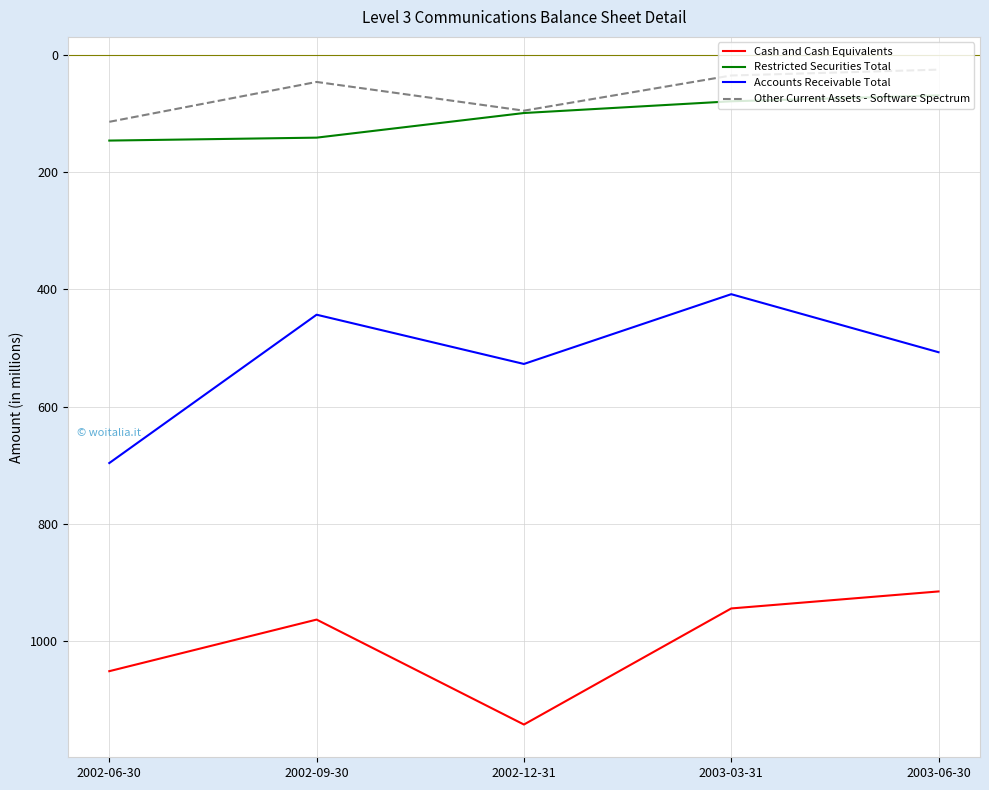

What is the highest value of the Restricted Securities Total series?

146